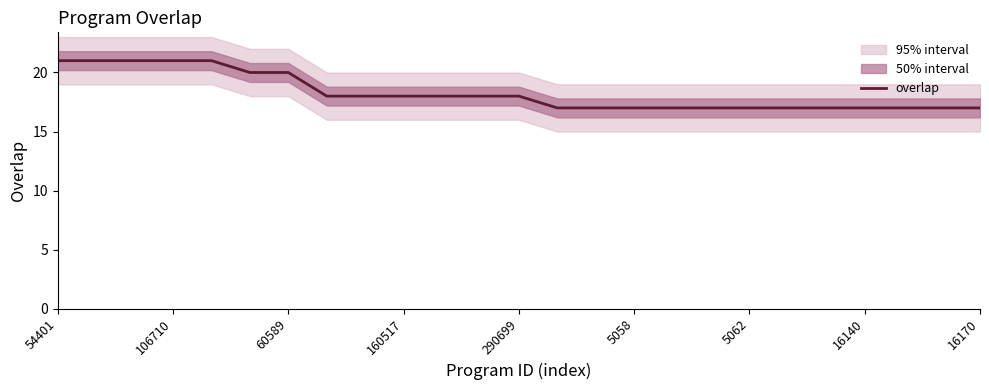

True or false: overlap has a value of 17 at 5062.

True